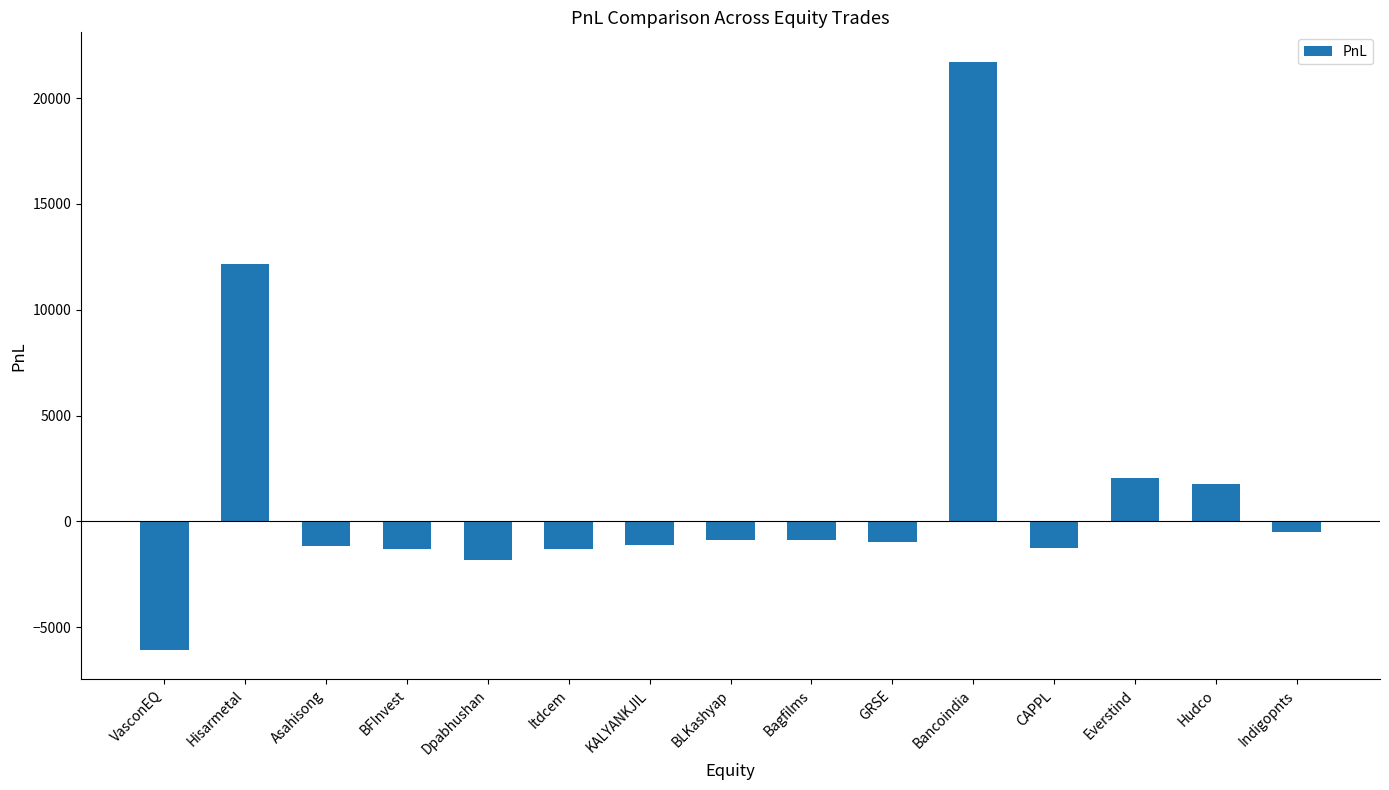

Count the number of values greater than -973.

7